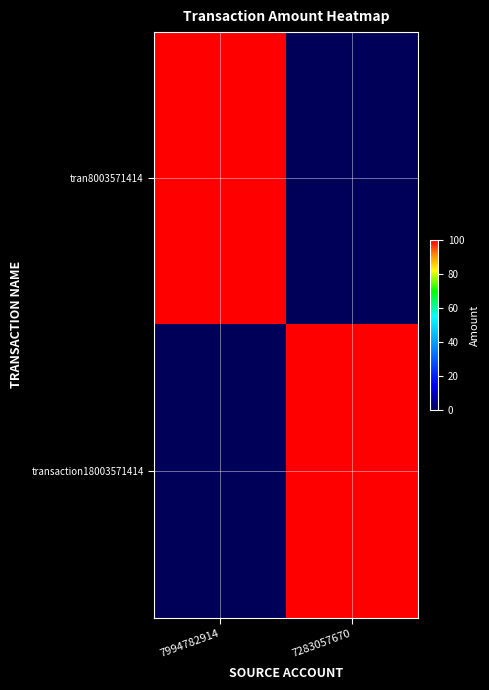

Between 7994782914 and 7283057670, which series saw the biggest shift?

tran8003571414